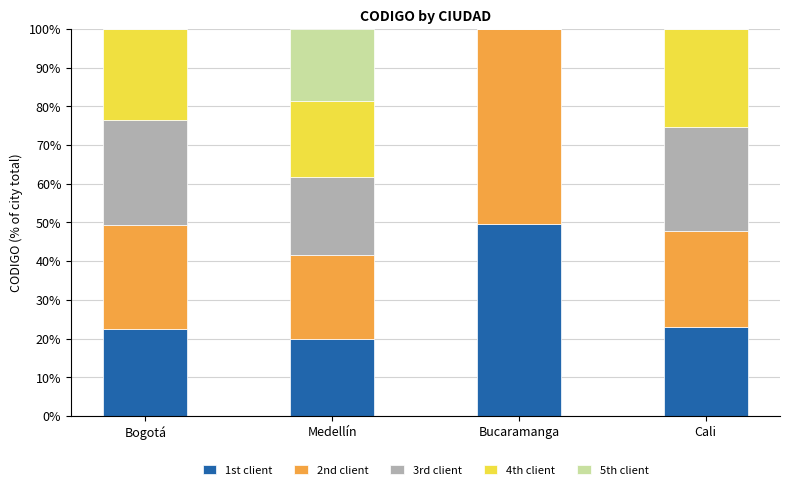

What is the sum of the 1st client values at Medellín and Cali?

42.8